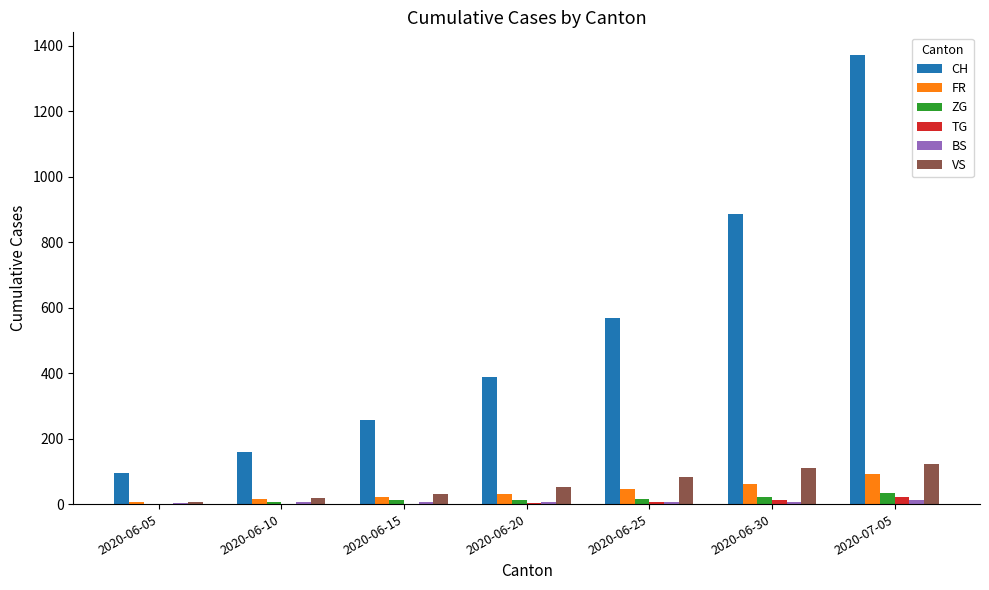

How many groups of bars are there?

7